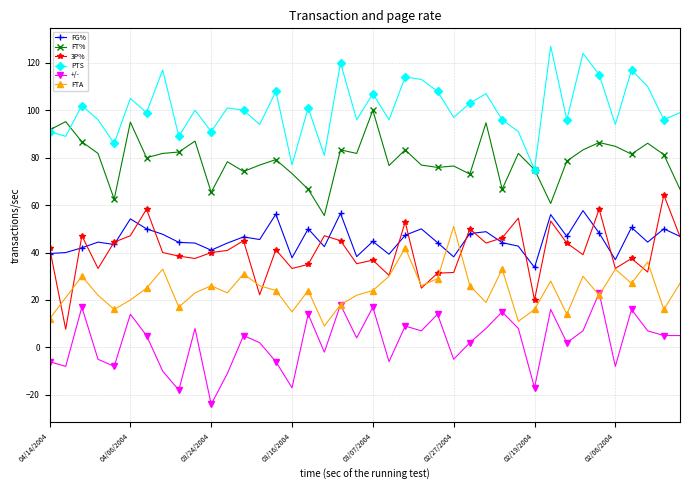

True or false: +/- has more than 2 interior local peaks.

True